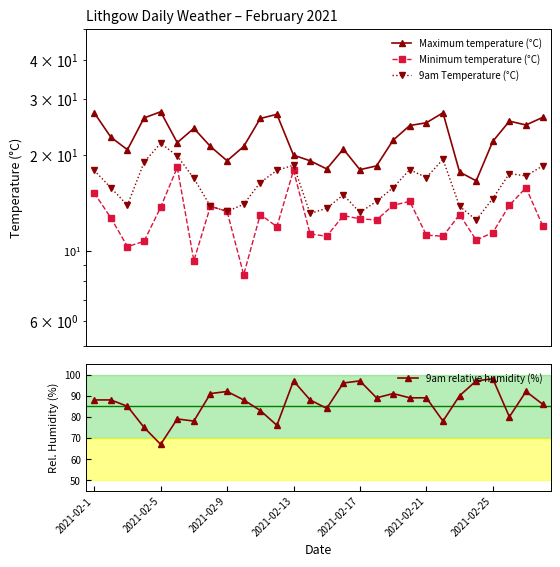

Does the chart have visible grid lines?

No